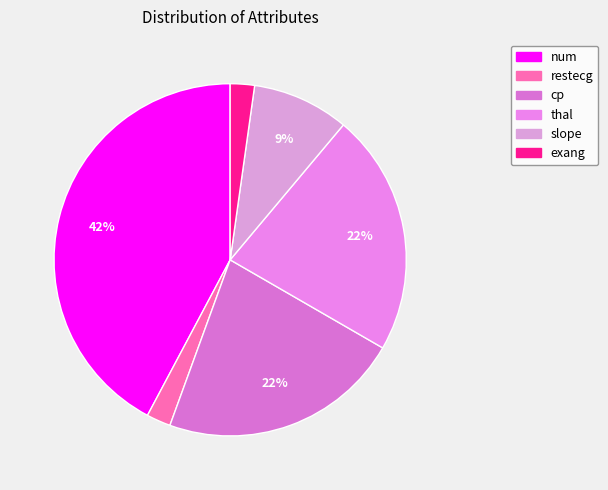

To the nearest percent, what portion does exang represent?

2%